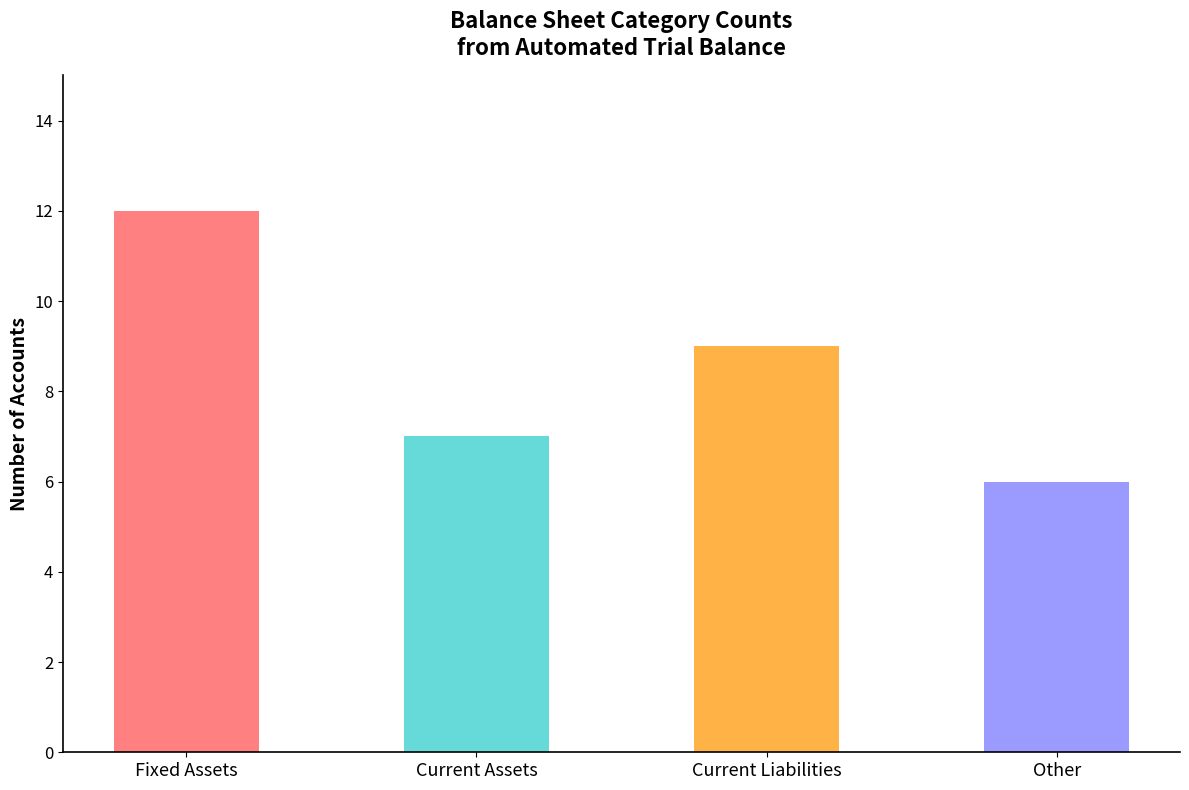

Between Current Assets and Fixed Assets, which is larger?

Fixed Assets